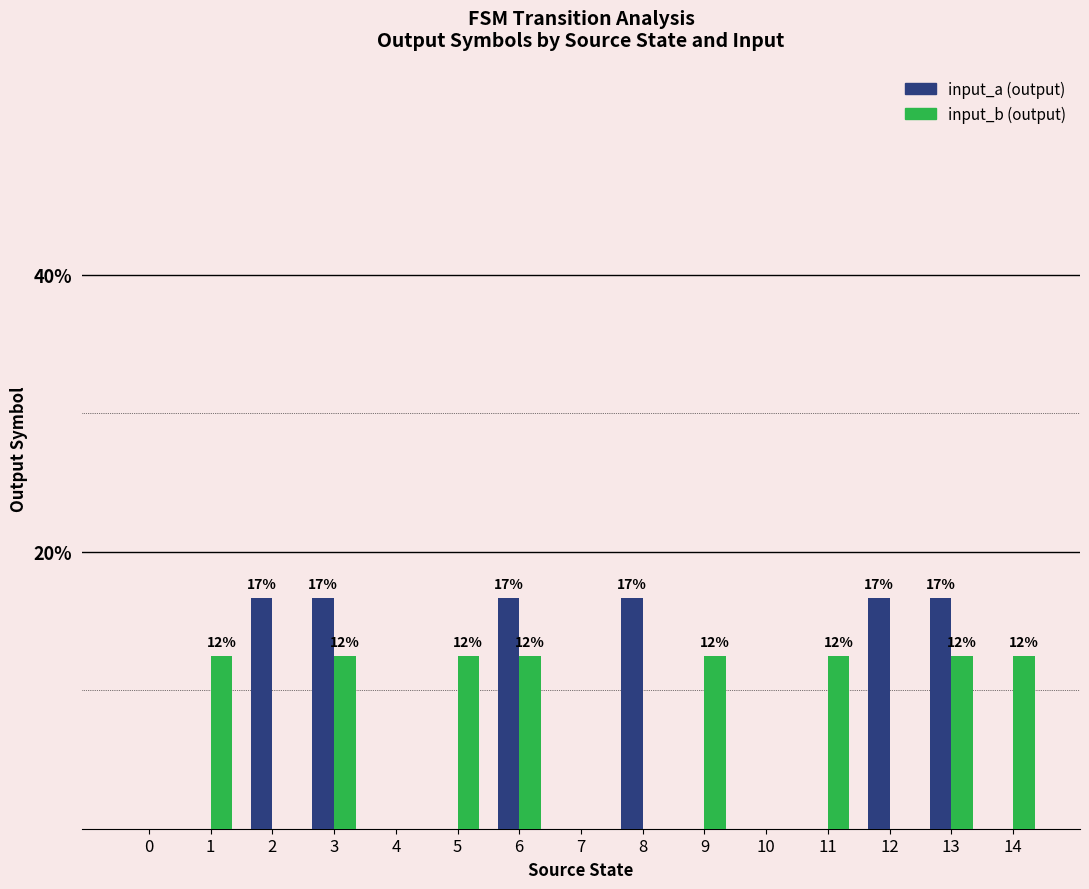

What is the sum of all input_a (output) values?

100.0